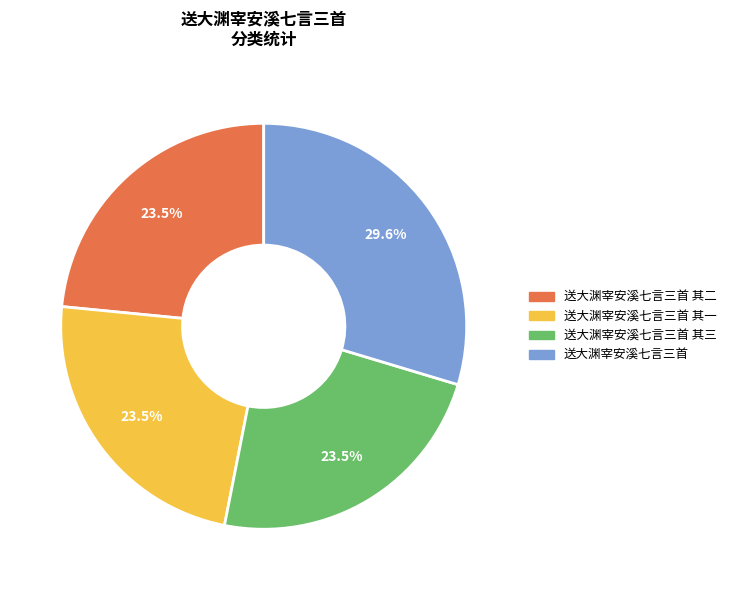

Is there any slice that represents more than half of the pie?

No